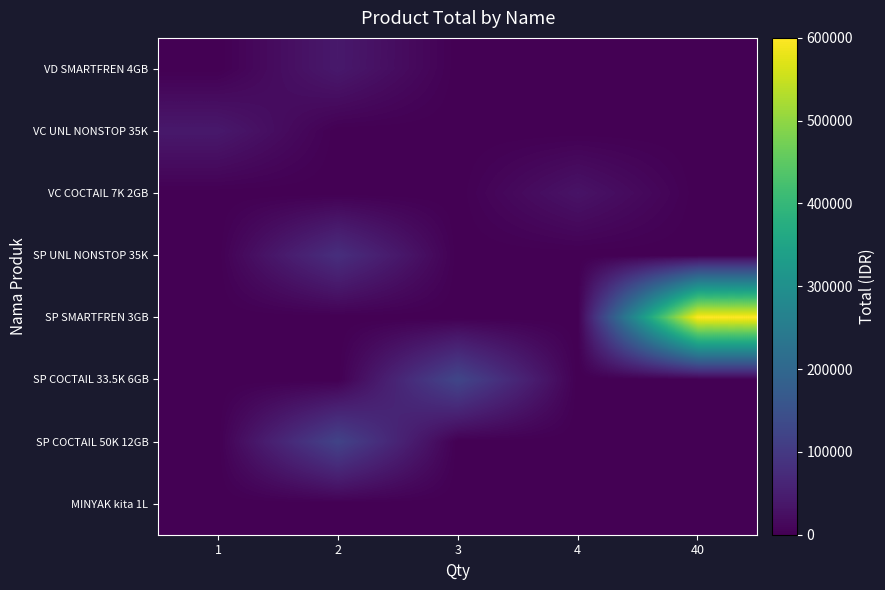

What is the total value across all series at 3?

126021